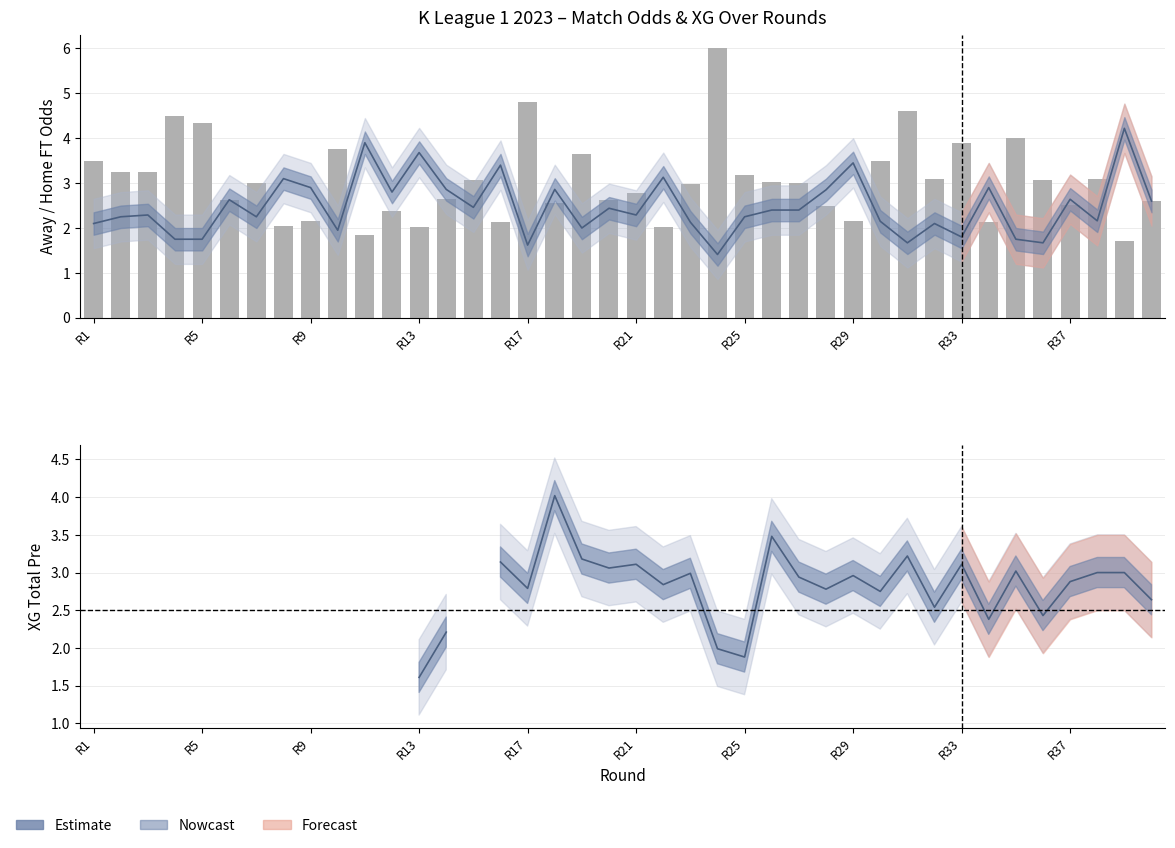

What is the label of the 1st bar from the left?

R1